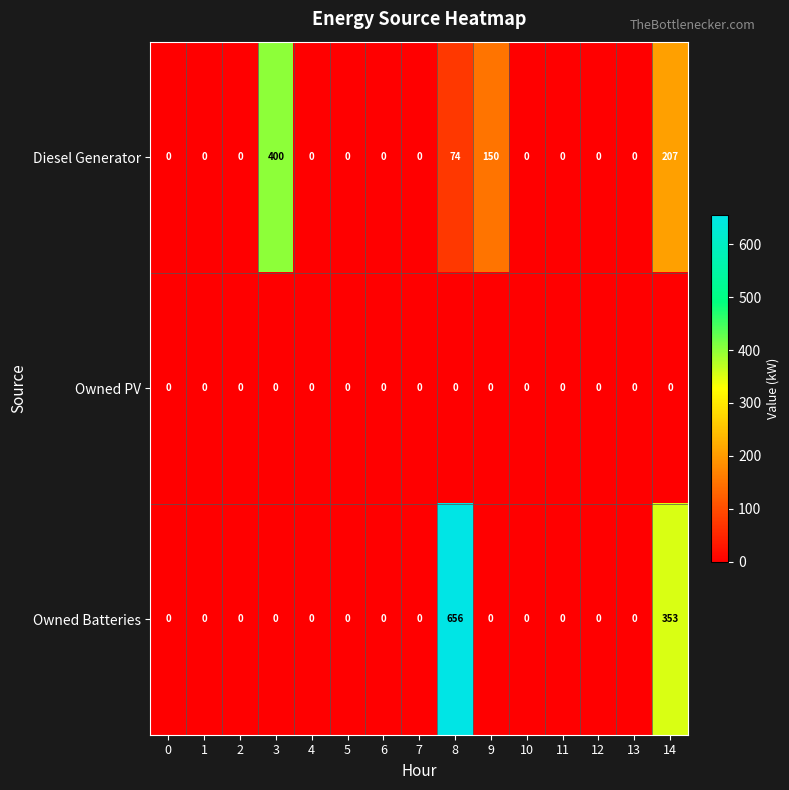

At how many categories does at least one series exceed 4?

4